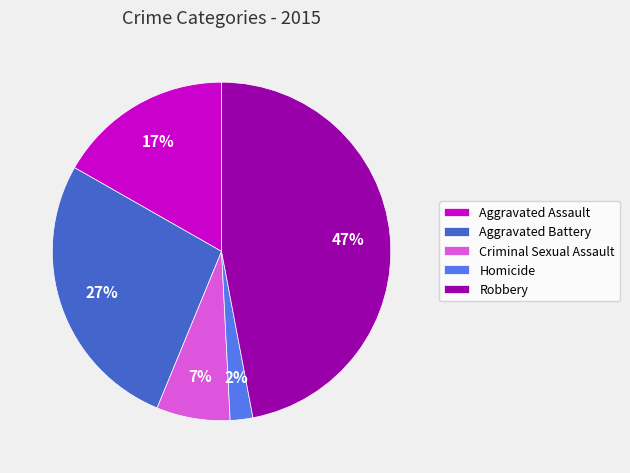

To the nearest percent, what percentage of the pie is Aggravated Battery?

27%